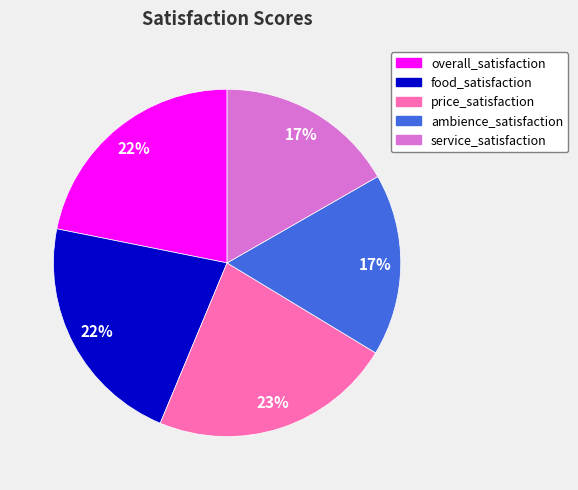

The price_satisfaction slice represents 23% of the pie. True or false?

True